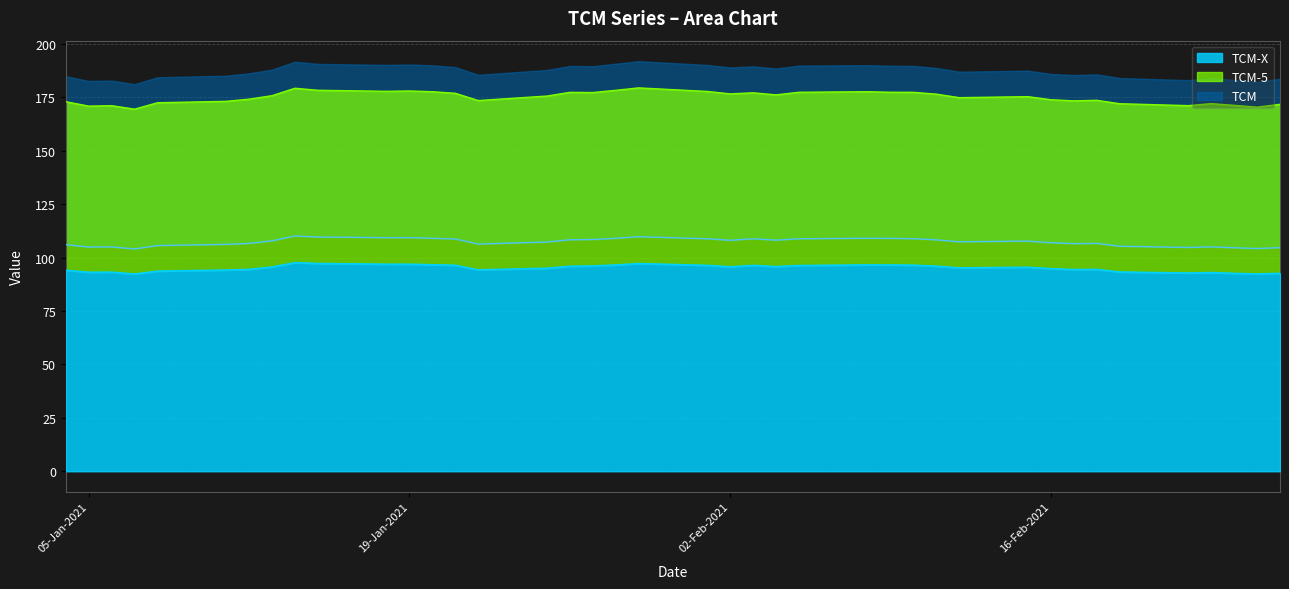

Is it true that TCM-X equals 41.9 at 19-Jan-2021?

False